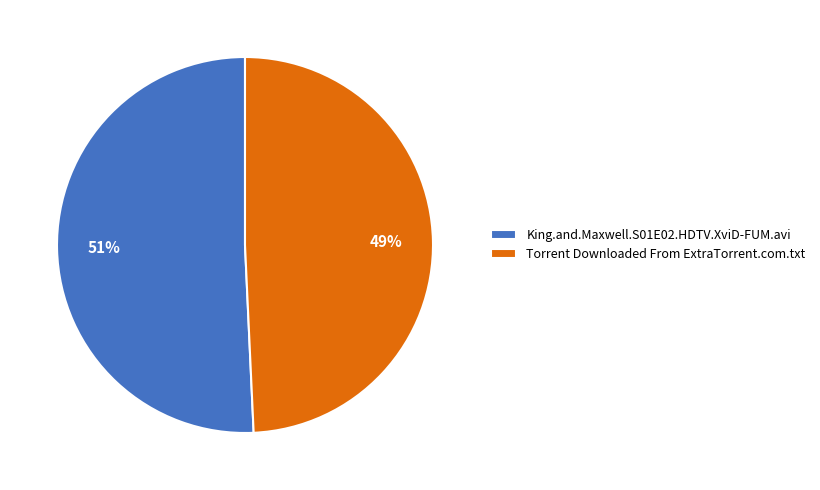

To the nearest percent, what is the average slice percentage?

50%